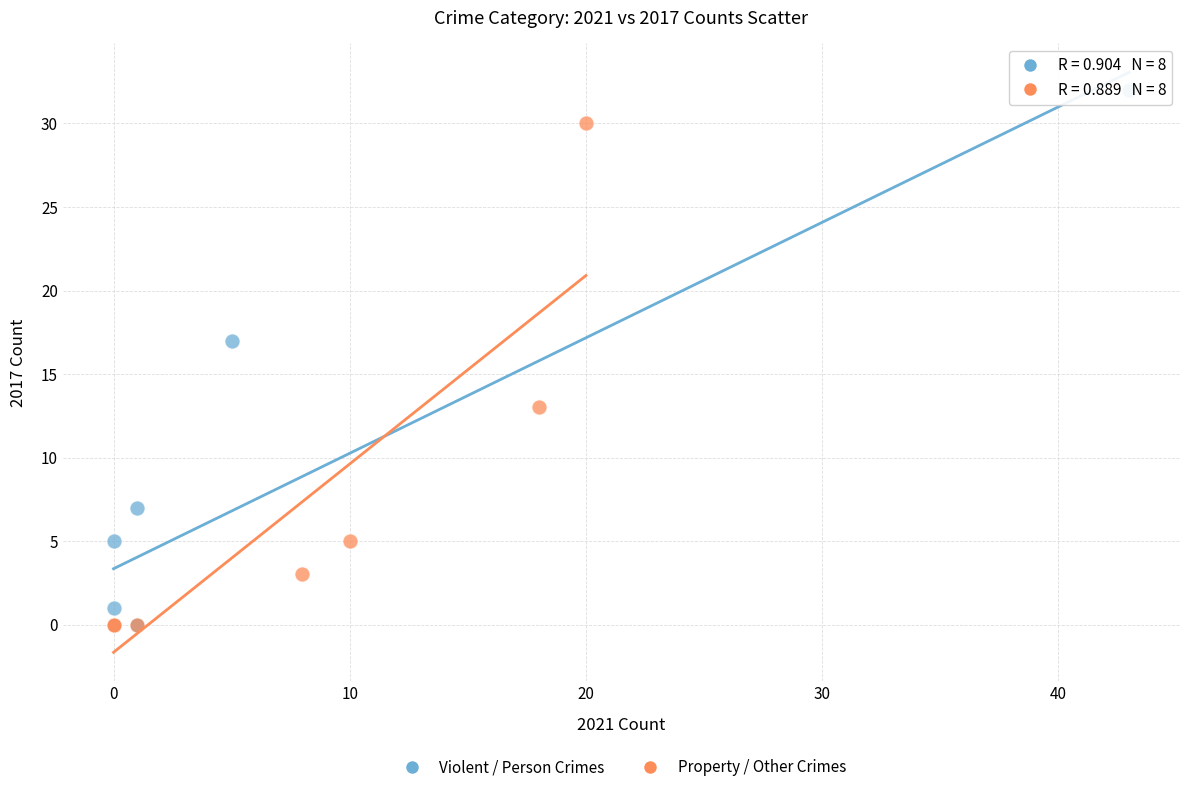

Which series has the widest spread of Y values?

Violent / Person Crimes